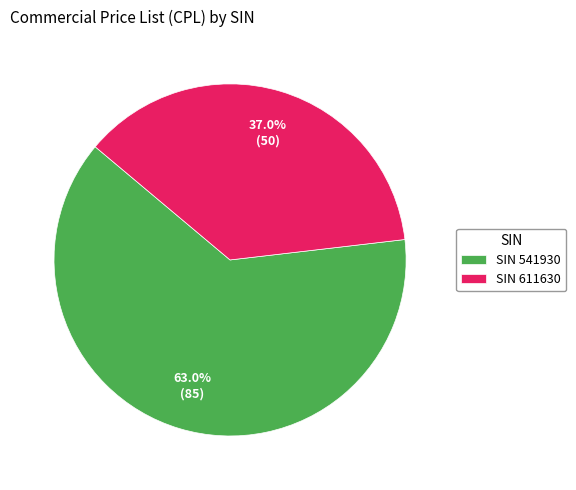

The SIN 611630 slice represents 27% of the pie. True or false?

False